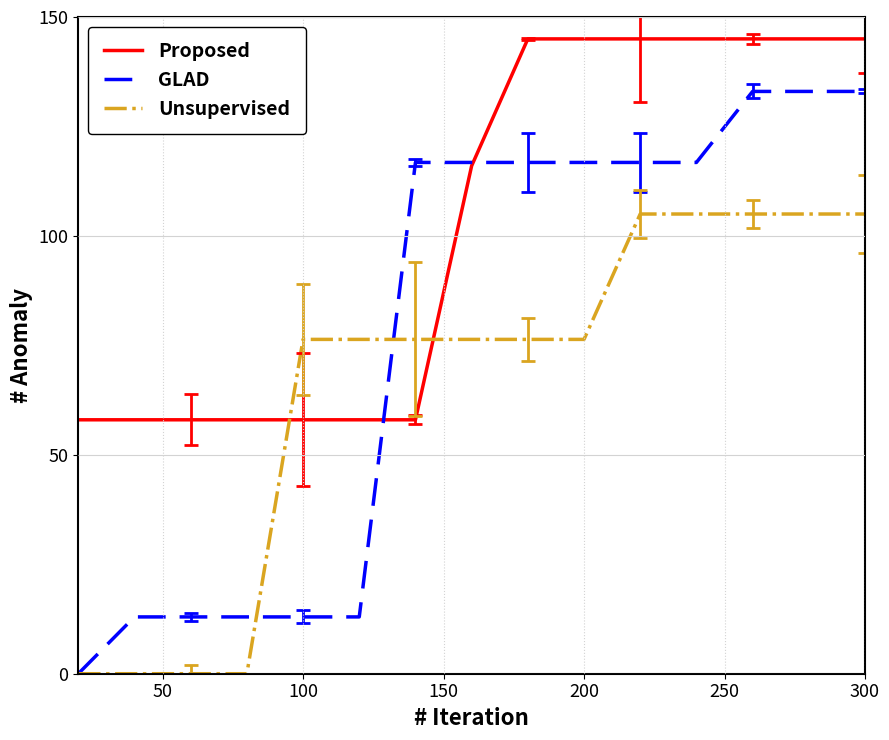

Does the chart display data point markers on the line(s)?

No